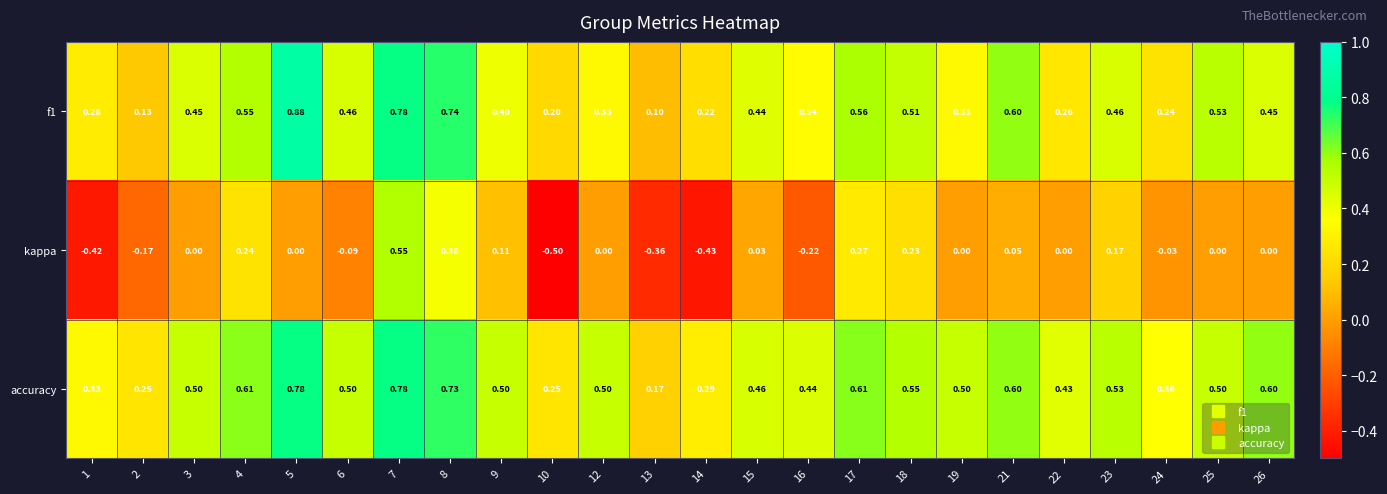

Which series has the largest total across all categories?

accuracy